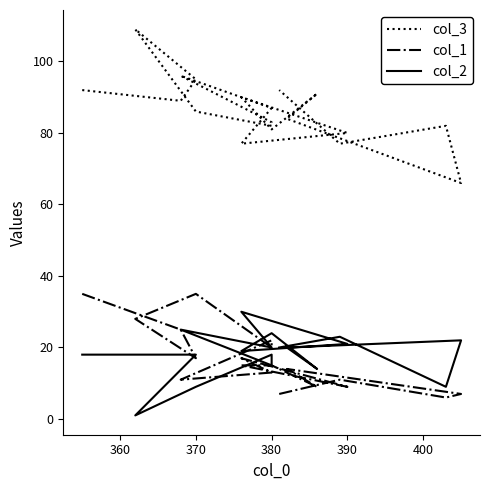

How many data points does each series have?

19